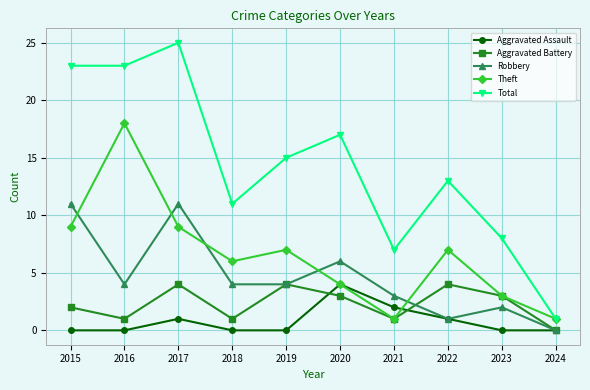

Reading left to right, extract all data points from this chart.

Aggravated Assault: 0	0	1	0	0	4	2	1	0	0
Aggravated Battery: 2	1	4	1	4	3	1	4	3	0
Robbery: 11	4	11	4	4	6	3	1	2	0
Theft: 9	18	9	6	7	4	1	7	3	1
Total: 23	23	25	11	15	17	7	13	8	1